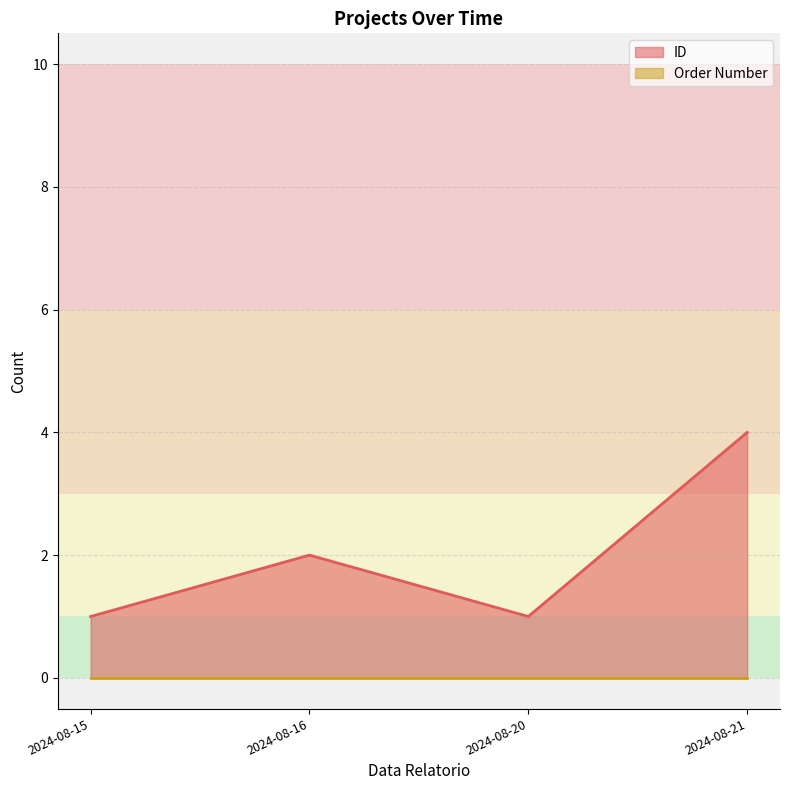

Rank the series by their average value, from highest to lowest.

ID, Order Number